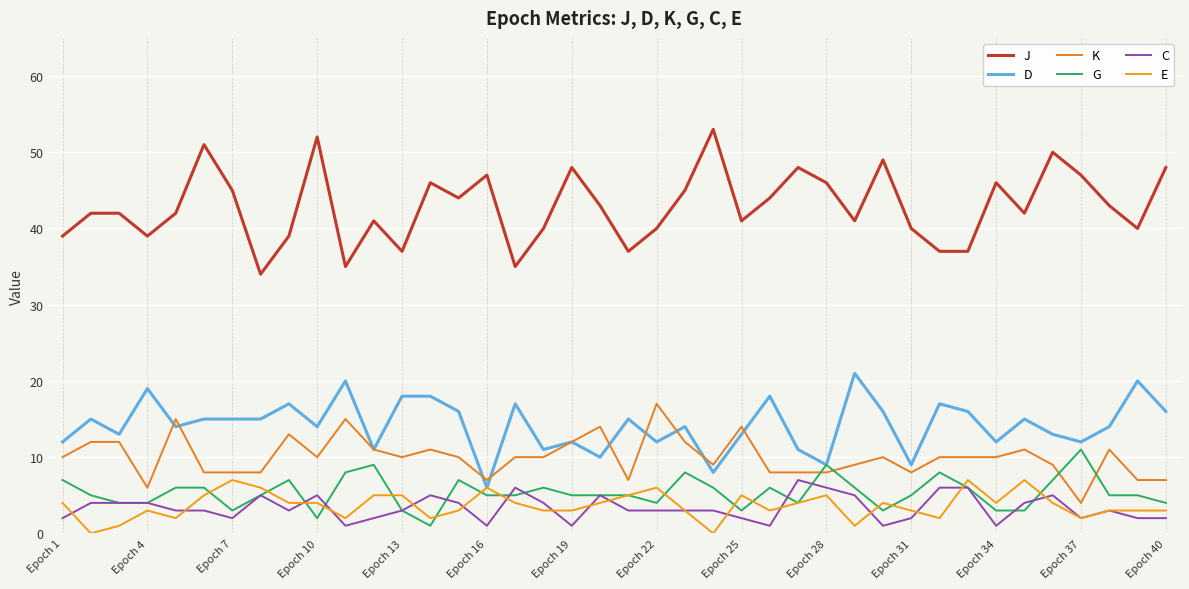

Which series has the widest spread of values?

J